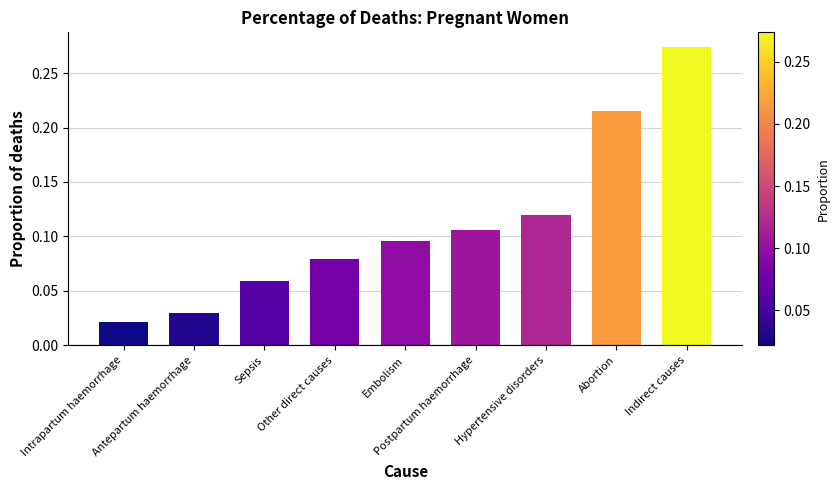

The chart shows a value of 0.0 at Other direct causes. True or false?

False